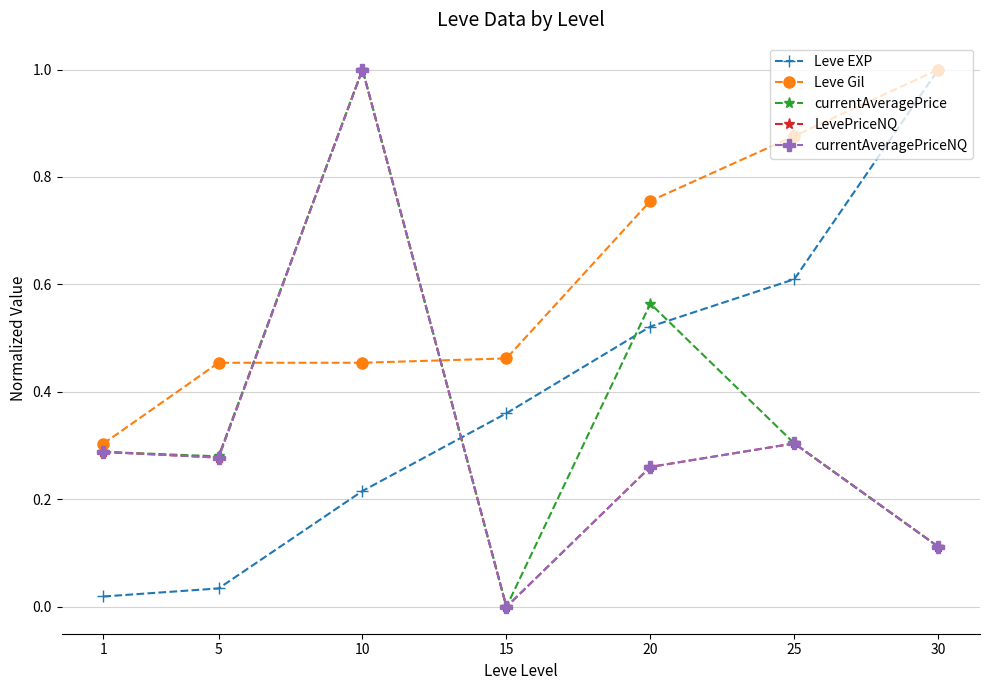

Does the chart have visible grid lines?

Yes